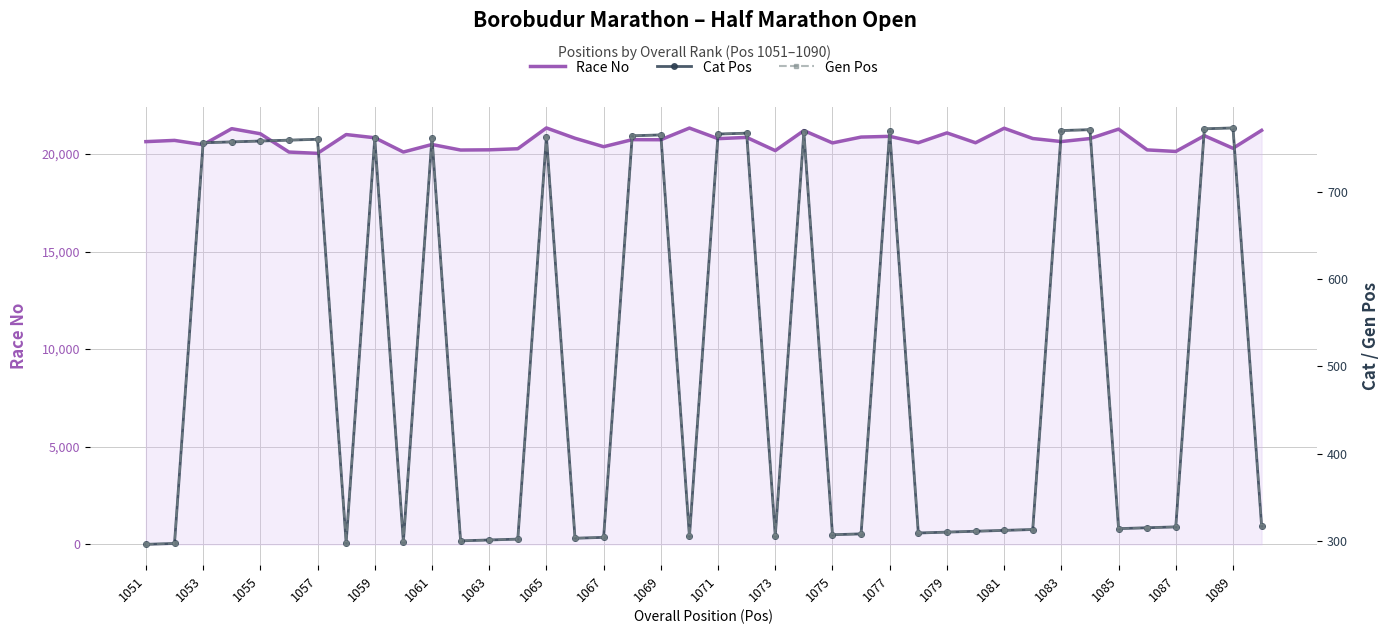

How many values in the Race No series are below 20731?

20